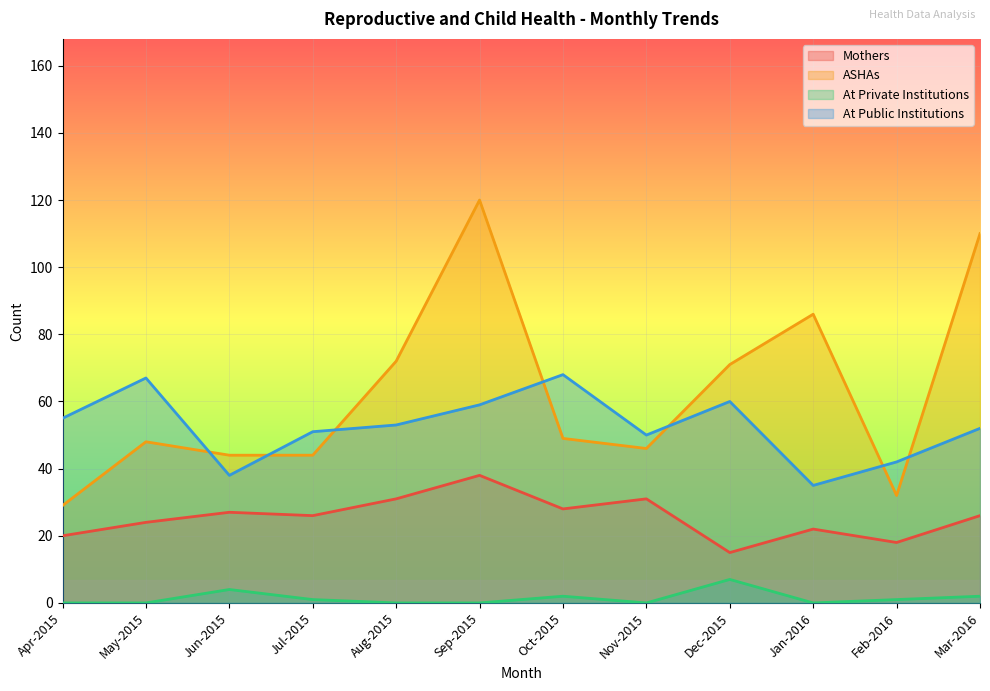

Between Jun-2015 and May-2015, which is larger?

Jun-2015